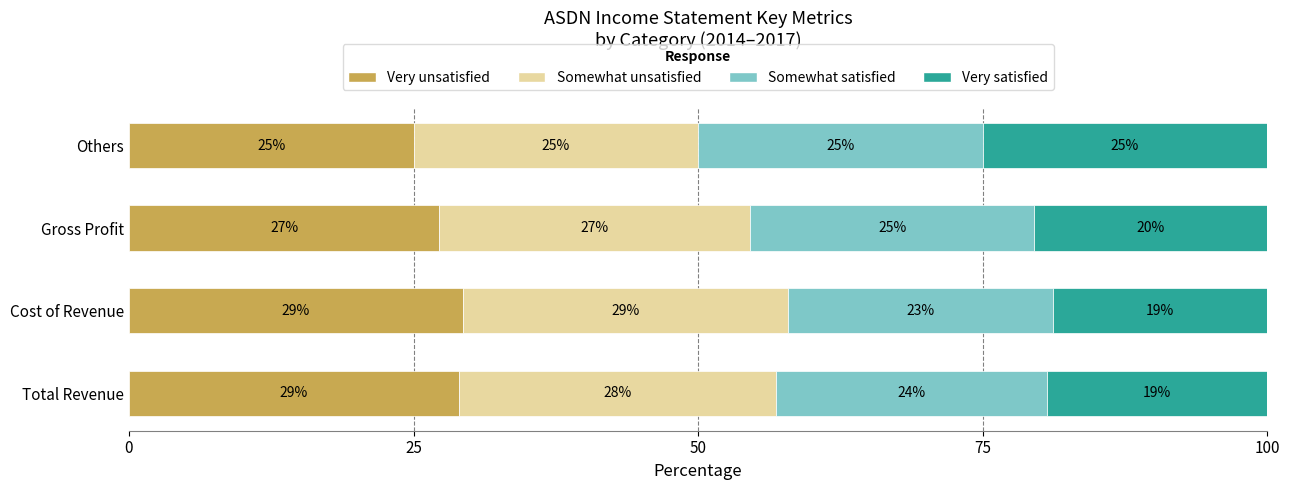

True or false: Very unsatisfied has a value of 17.7 at Total Revenue.

False